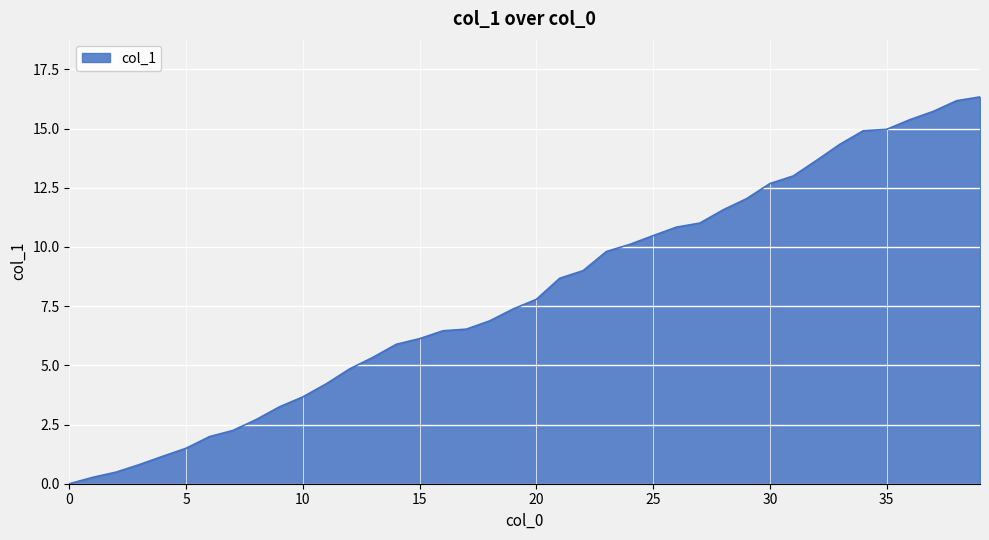

What is the maximum value shown in the chart?

16.3